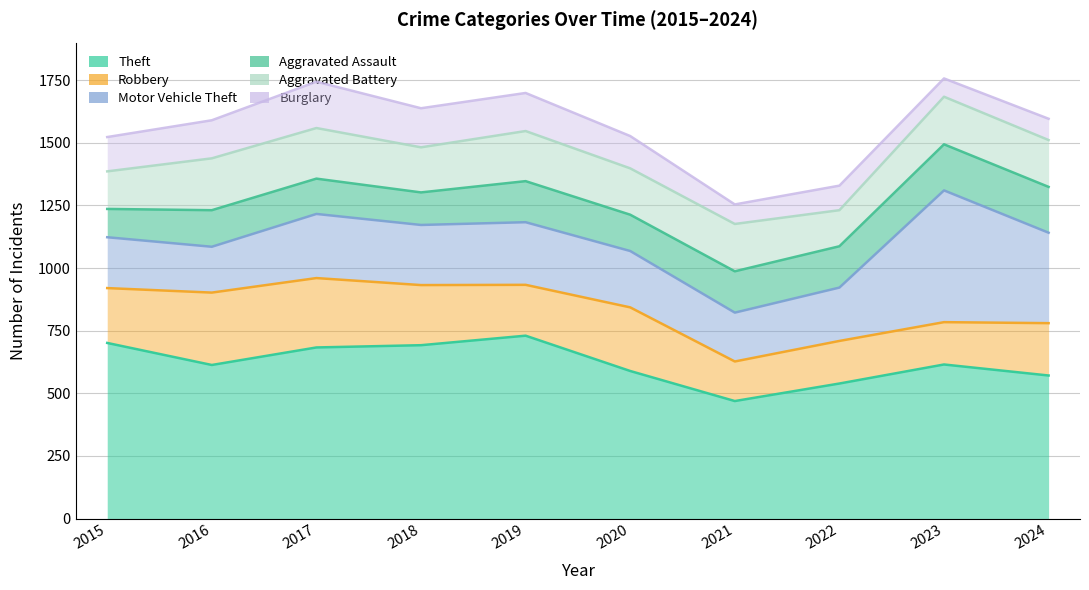

What is the value of the Aggravated Battery point at the 10th from the left?

187